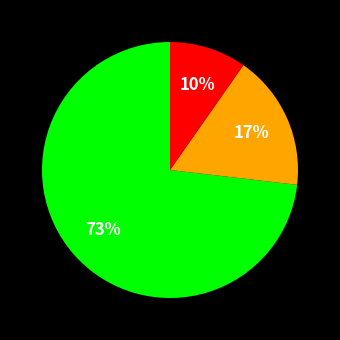

Is there any slice that represents more than half of the pie?

Yes